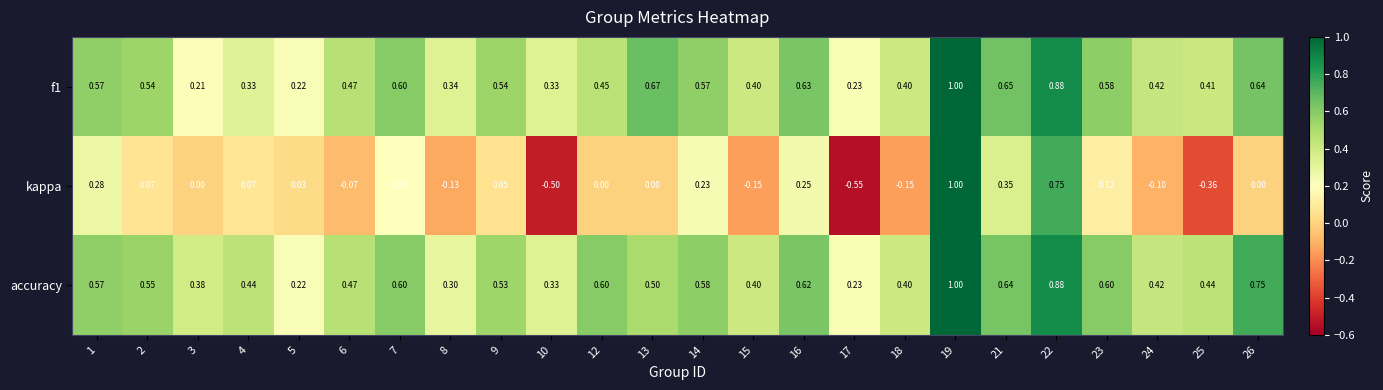

Between 22 and 25, which series saw the biggest shift?

kappa